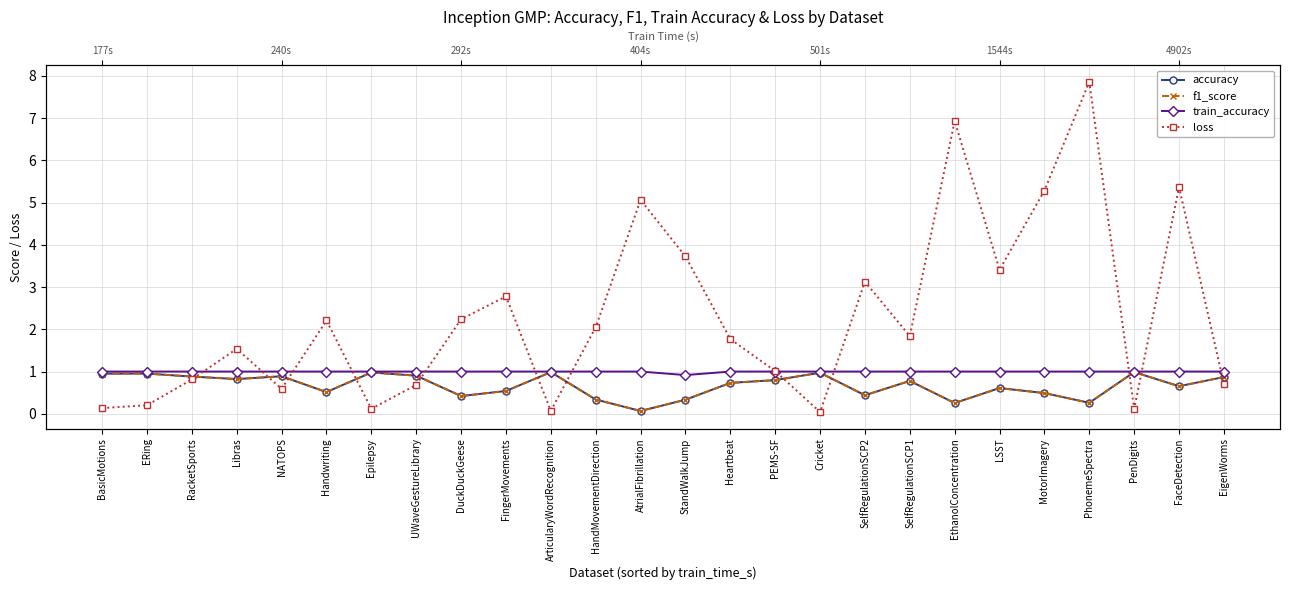

Reading left to right, list all the values displayed in this chart.

accuracy: 0.9	1.0	0.9	0.8	0.9	0.5	1.0	0.9	0.4	0.5	1.0	0.3	0.1	0.3	0.7	0.8	1.0	0.4	0.8	0.3	0.6	0.5	0.3	1.0	0.7	0.9
f1_score: 0.9	1.0	0.9	0.8	0.9	0.5	1.0	0.9	0.4	0.5	1.0	0.3	0.1	0.3	0.7	0.8	1.0	0.4	0.8	0.3	0.6	0.5	0.3	1.0	0.7	0.9
train_accuracy: 1.0	1.0	1.0	1.0	1.0	1.0	1.0	1.0	1.0	1.0	1.0	1.0	1.0	0.9	1.0	1.0	1.0	1.0	1.0	1.0	1.0	1.0	1.0	1.0	1.0	1.0
loss: 0.1	0.2	0.8	1.5	0.6	2.2	0.1	0.7	2.2	2.8	0.1	2.1	5.1	3.7	1.8	1.0	0.0	3.1	1.8	6.9	3.4	5.3	7.9	0.1	5.4	0.7